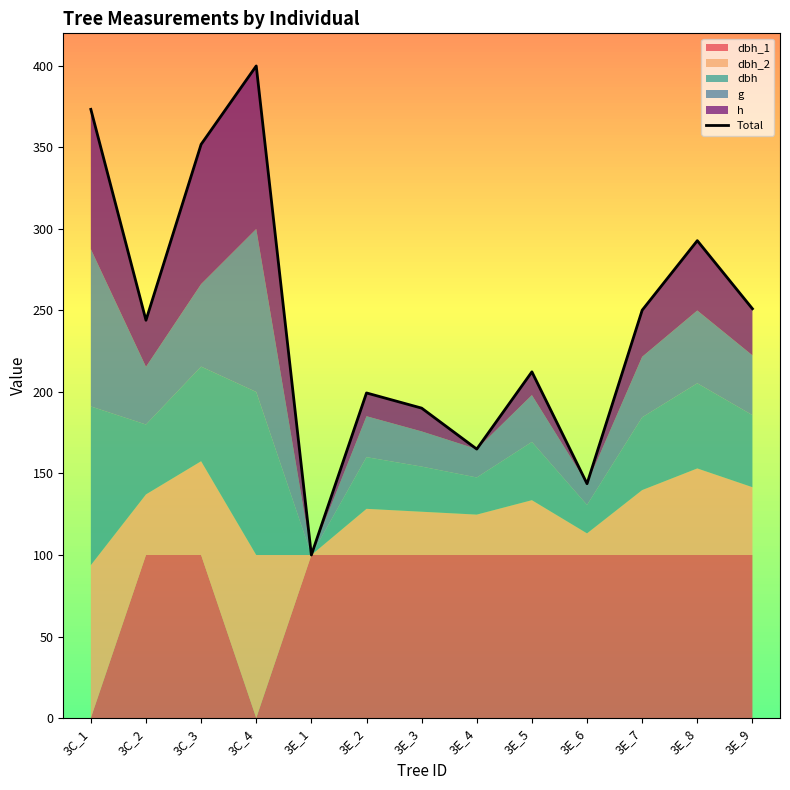

How many data points are less than 243?

6